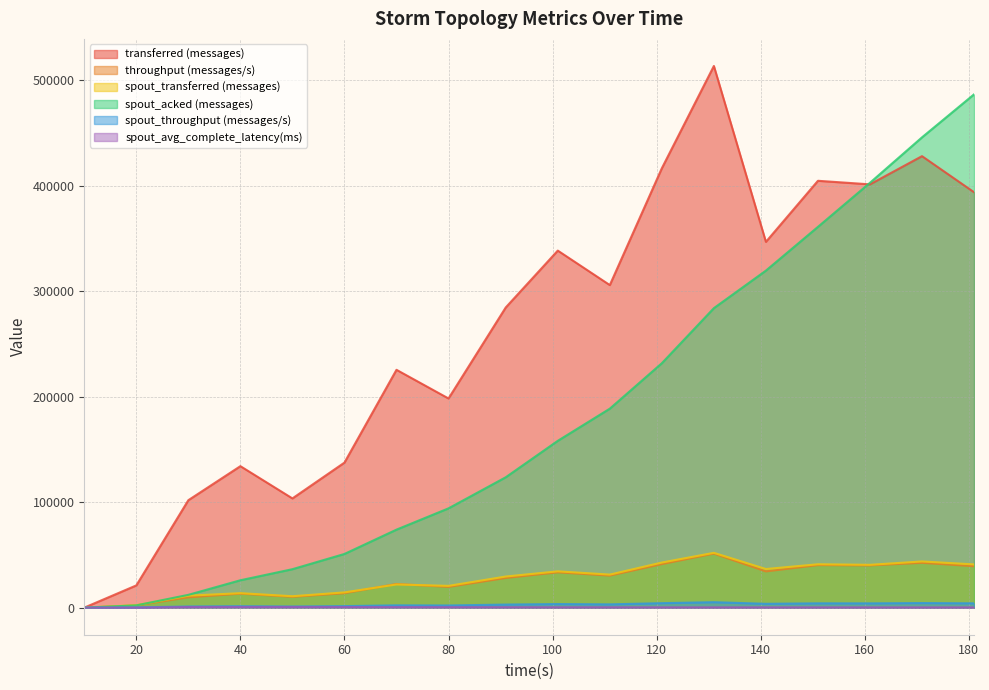

Does the chart have visible grid lines?

Yes